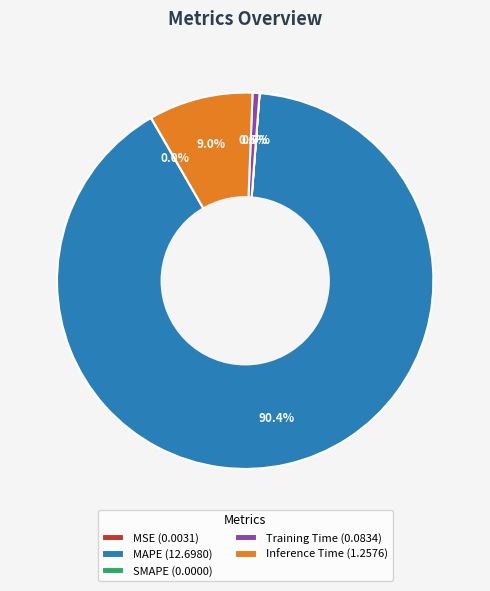

Which slice is the largest?

MAPE